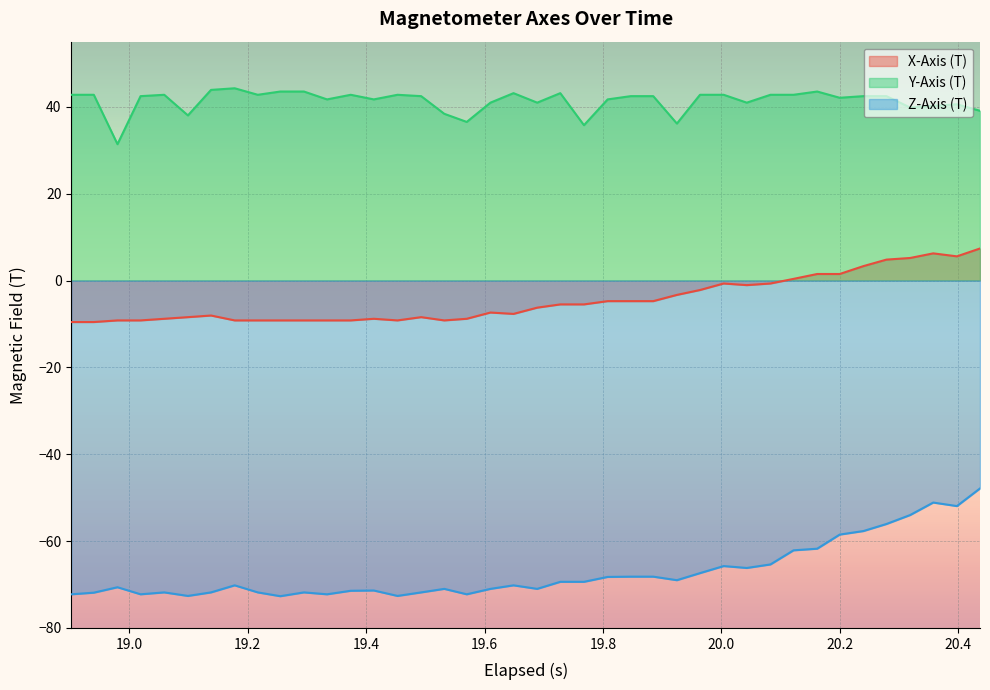

True or false: Y-Axis (T) and X-Axis (T) intersect in this chart.

False